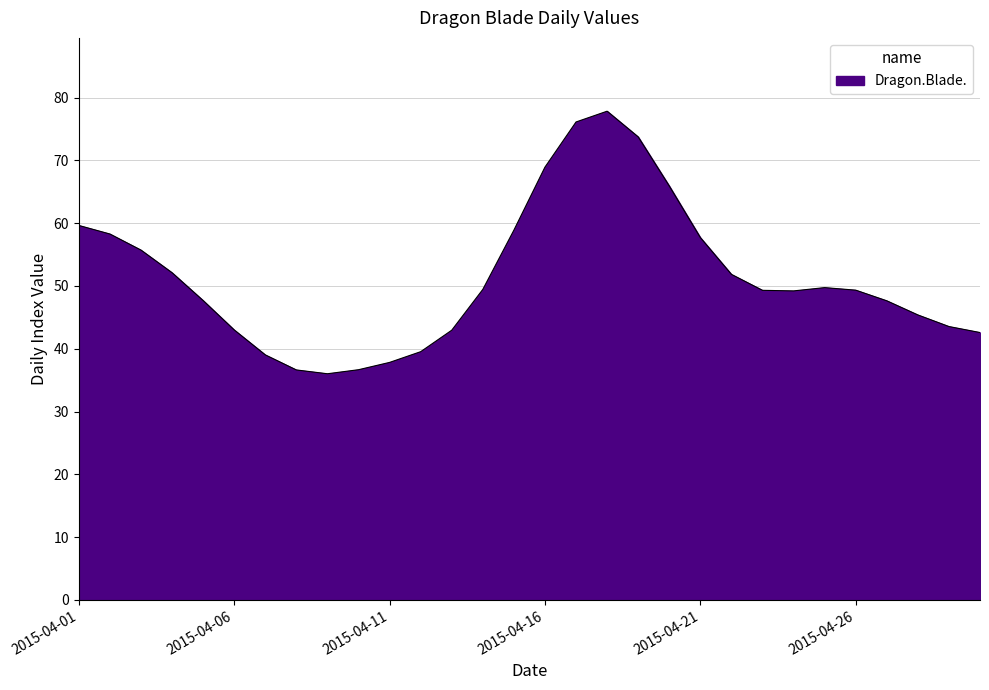

What is the smallest value displayed?

36.0